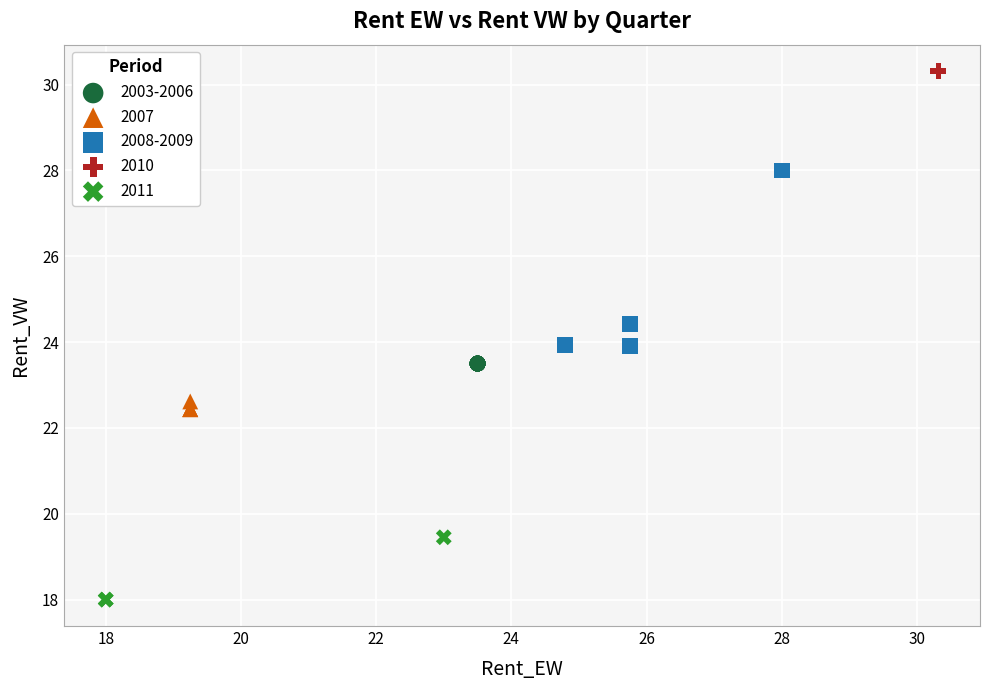

Which series contains the highest Y value?

2010